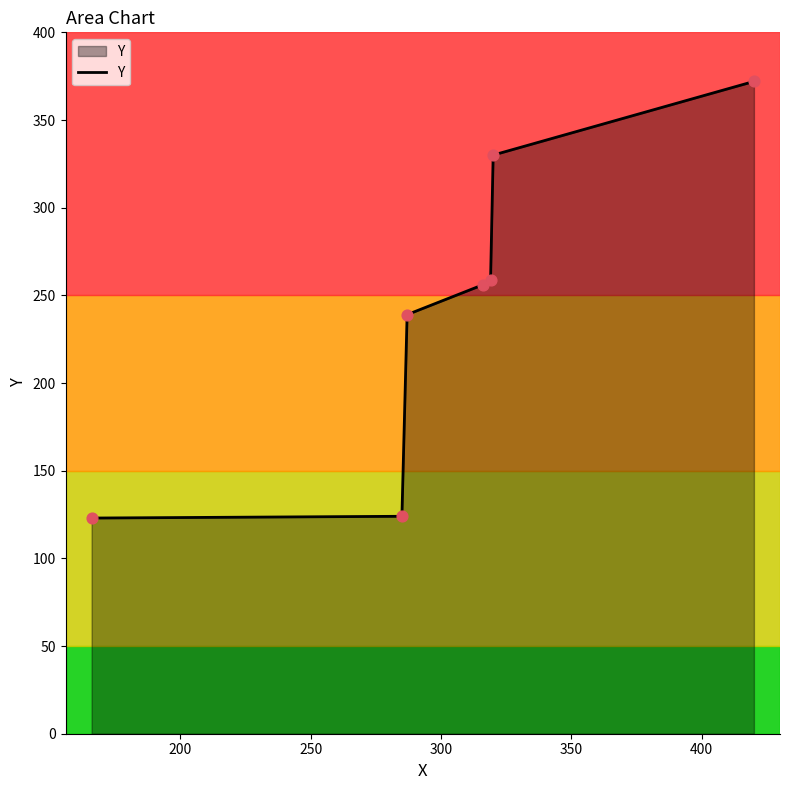

What is the average value?

243